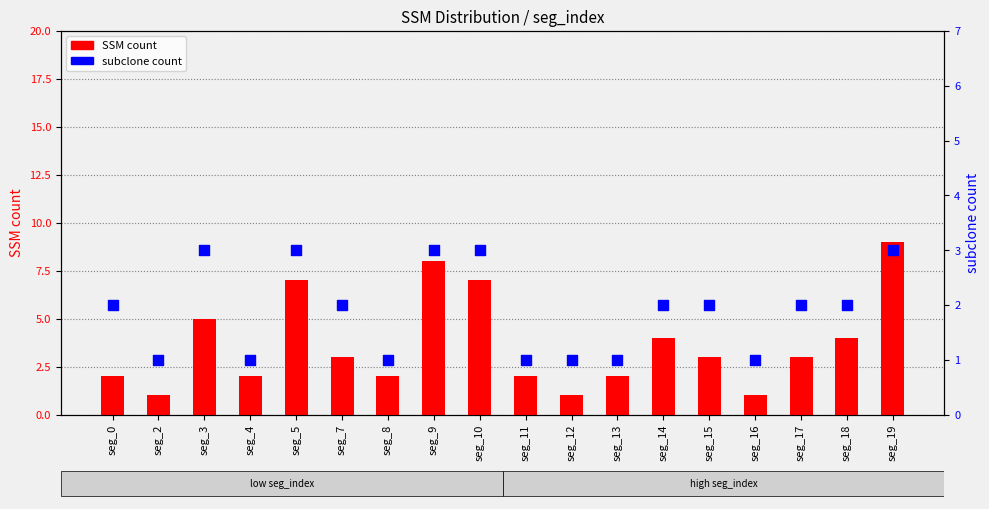

At which category is the sum across all series the highest?

seg_19